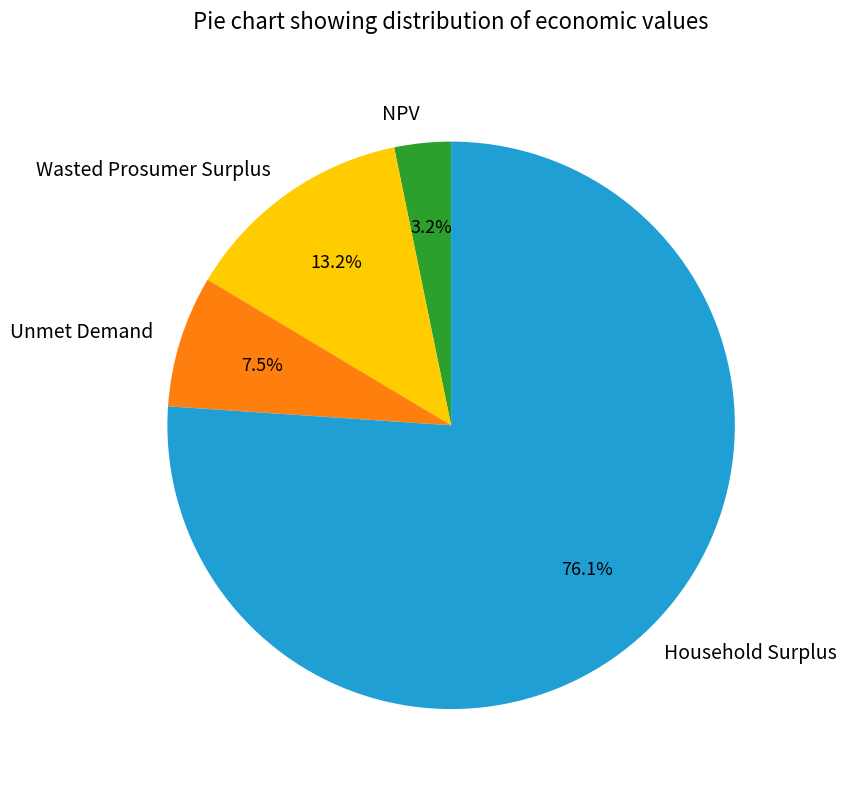

What is the ratio of the value at Wasted Prosumer Surplus to the value at Household Surplus?

0.2